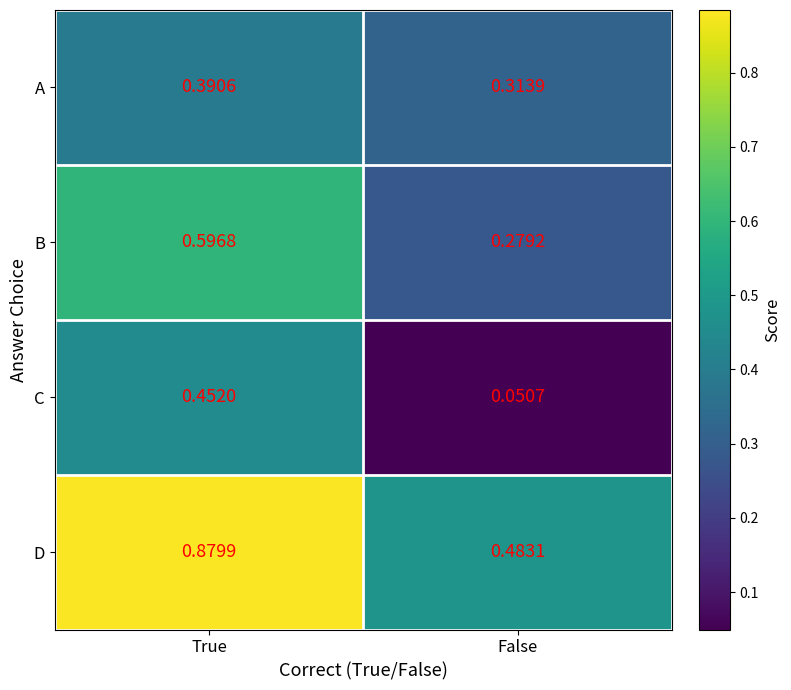

At how many categories does at least one series exceed 0?

2